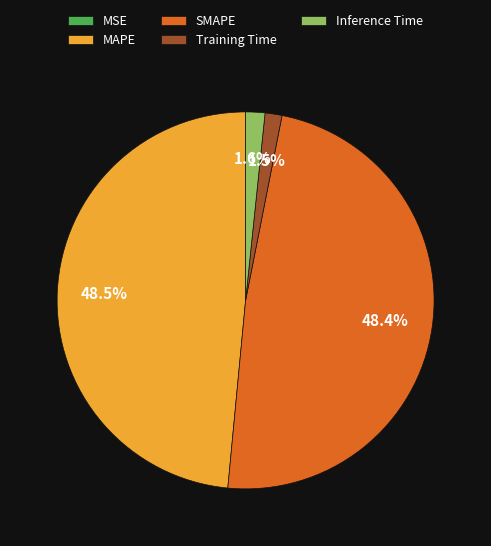

Is SMAPE the majority of the pie?

No